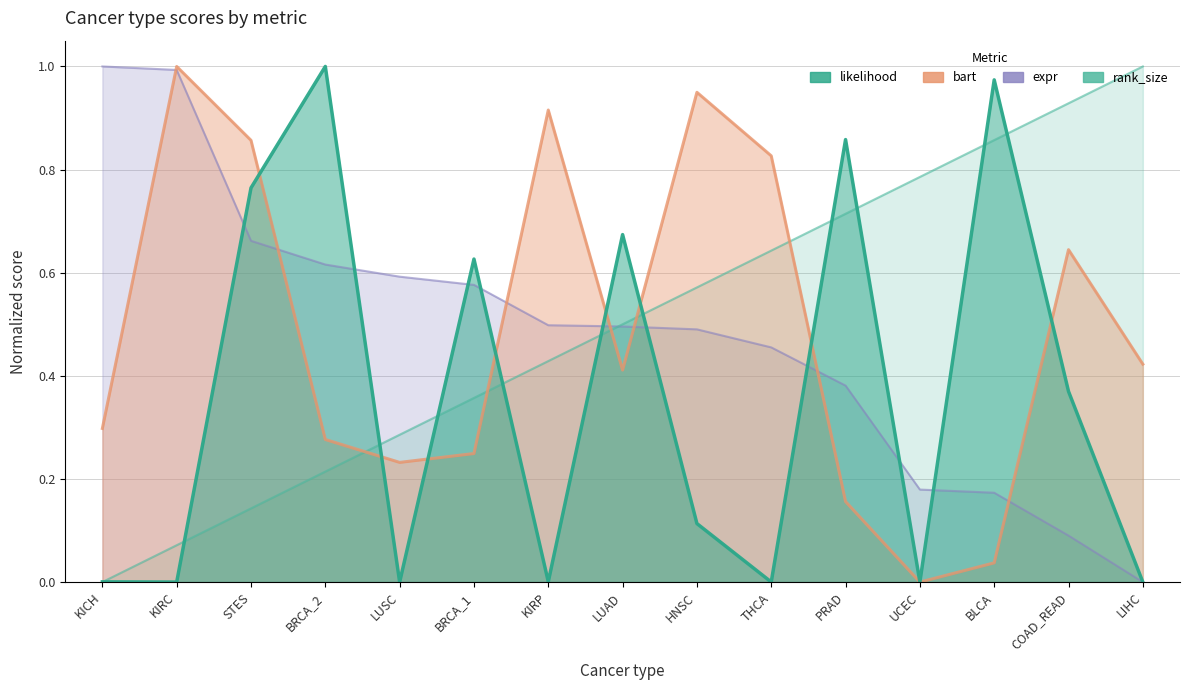

How many categories are shown in the chart?

15